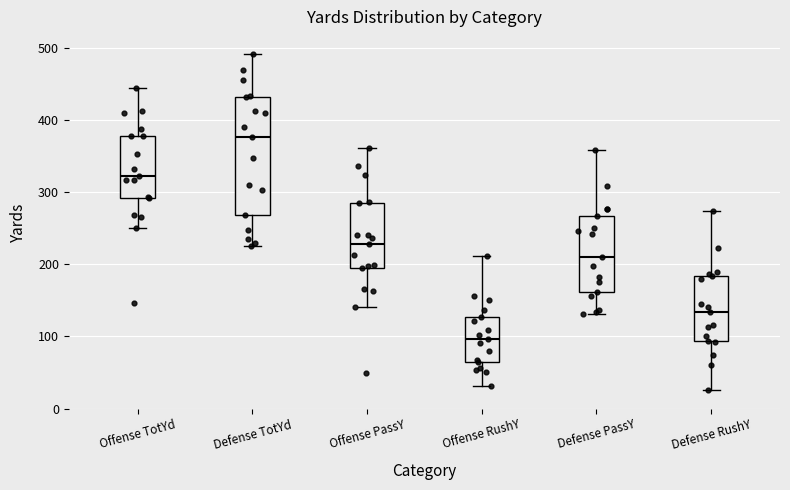

Reading left to right, transcribe this box plot: for each box, give where its median line is, the range the box spans, and where its two whiskers end, as read against the y-axis. The values are not printed on the chart, so give them approximately, as read against the axis.

Offense TotYd: median 320, box 290 to 380, whiskers 250 to 450
Defense TotYd: median 380, box 270 to 430, whiskers 230 to 490
Offense PassY: median 230, box 200 to 290, whiskers 140 to 360
Offense RushY: median 100, box 60 to 130, whiskers 30 to 210
Defense PassY: median 210, box 160 to 270, whiskers 130 to 360
Defense RushY: median 130, box 90 to 180, whiskers 30 to 270